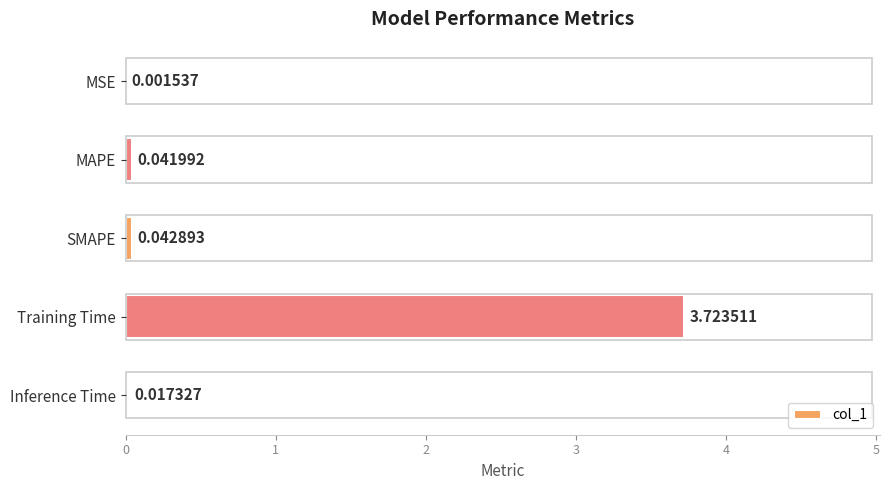

Does the chart contain stacked bars?

No